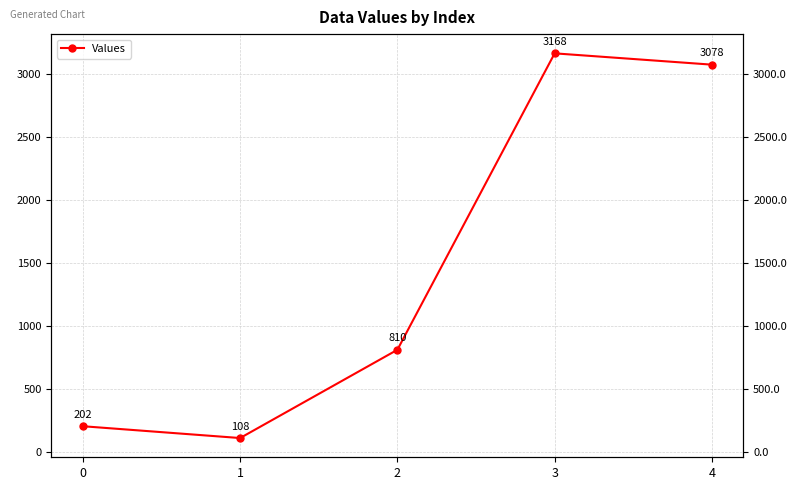

What is the difference between the maximum and minimum values?

3060